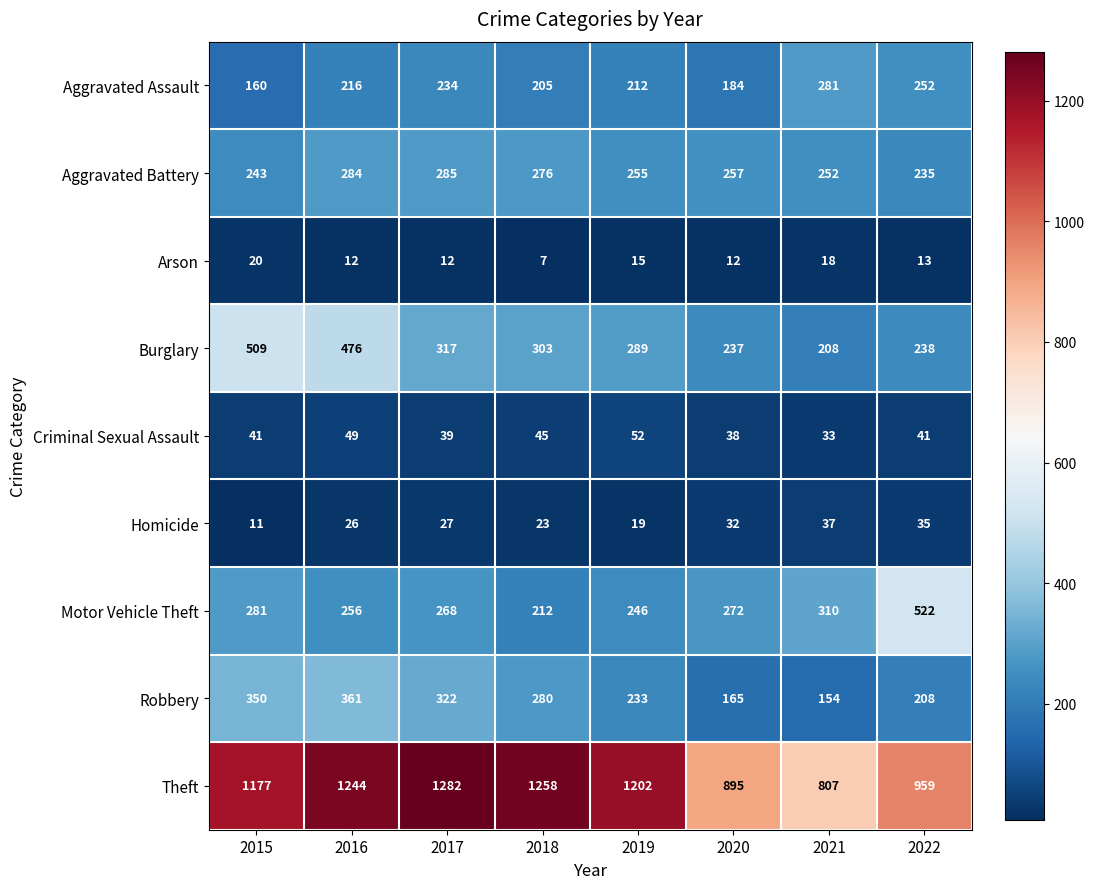

Rank the series by their maximum value, from lowest to highest.

Arson, Homicide, Criminal Sexual Assault, Aggravated Assault, Aggravated Battery, Robbery, Burglary, Motor Vehicle Theft, Theft